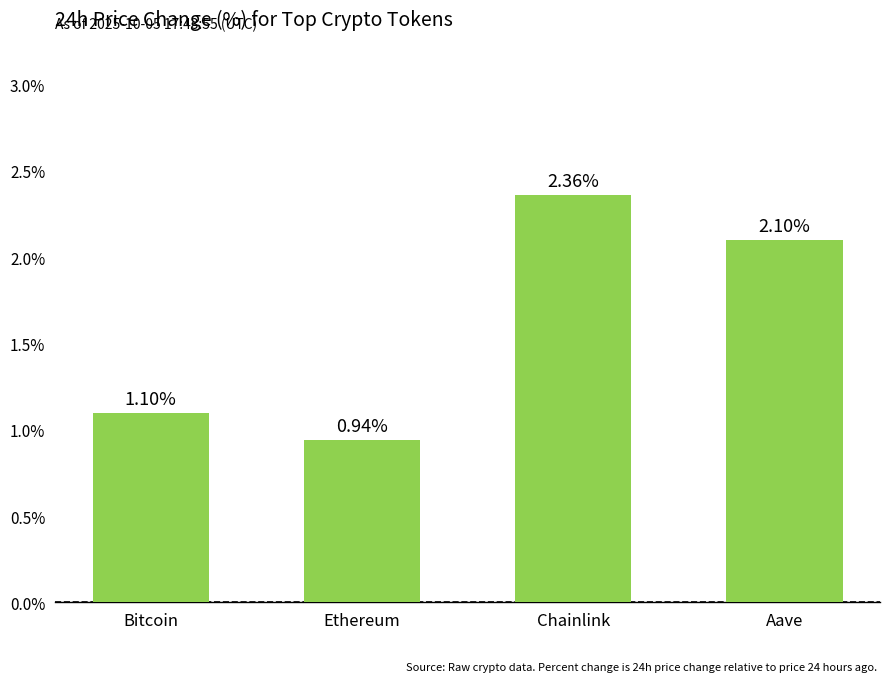

Which has a higher value, Ethereum or Bitcoin?

Bitcoin